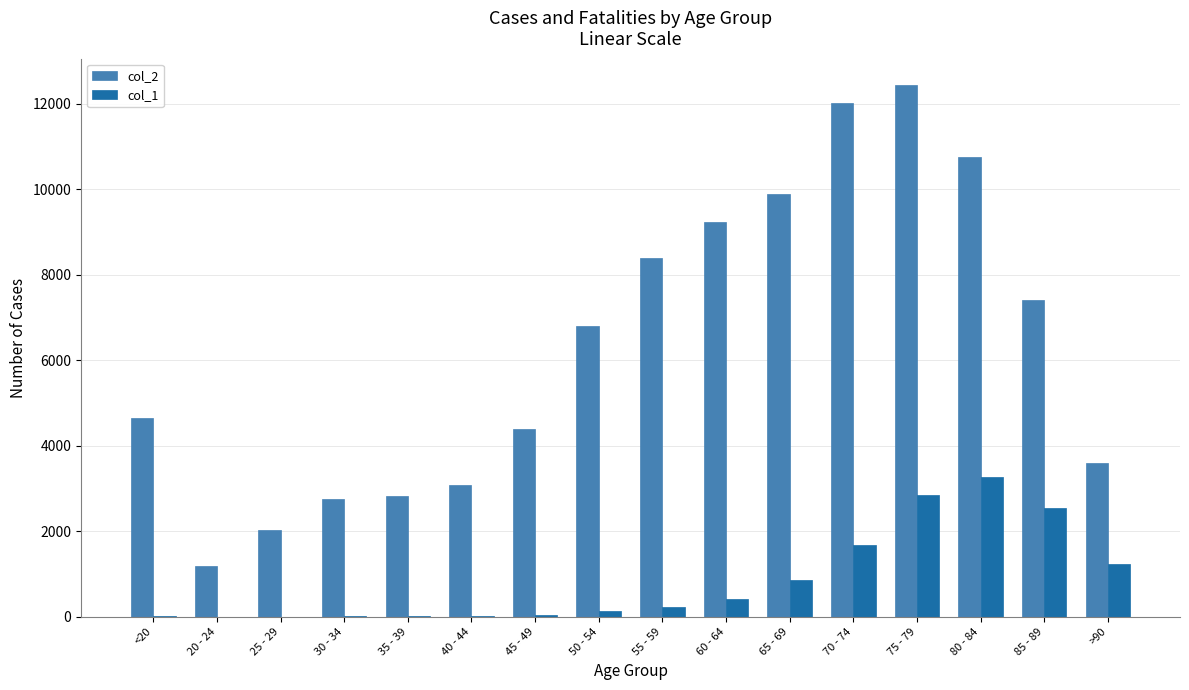

Which label corresponds to the largest value in the chart?

75 - 79